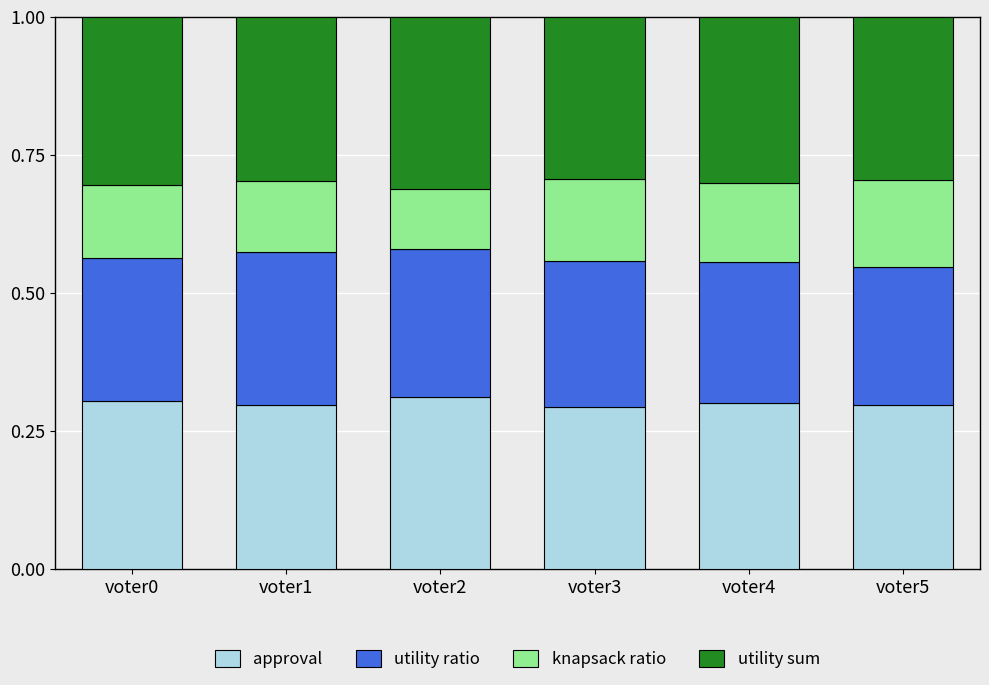

What is the total value across all series at voter3?

1.0